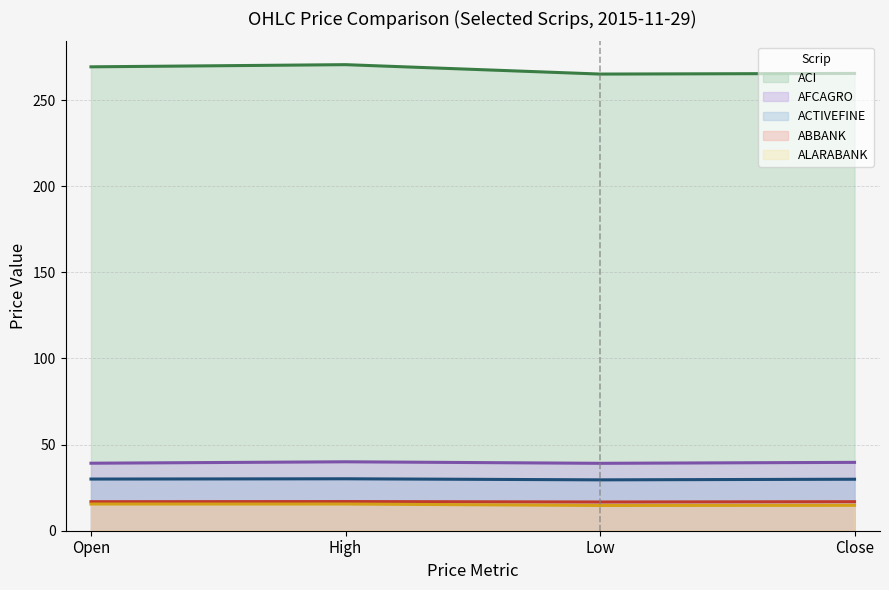

What position from the left is High?

2